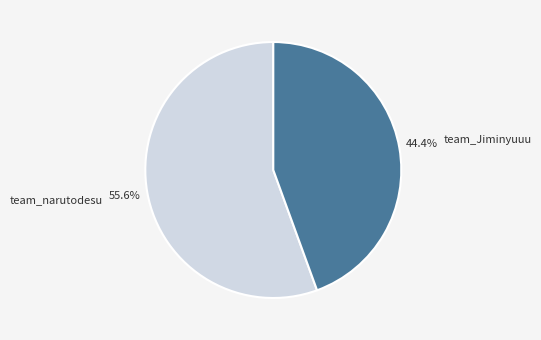

True or false: team_Jiminyuuu accounts for 56% of the total.

False